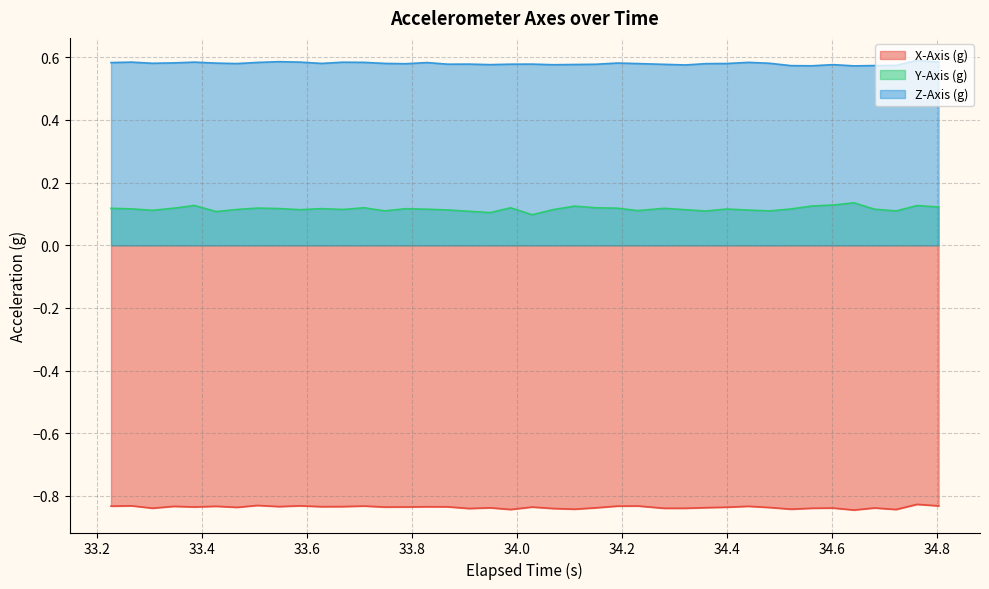

True or false: Y-Axis (g) and Z-Axis (g) intersect in this chart.

False